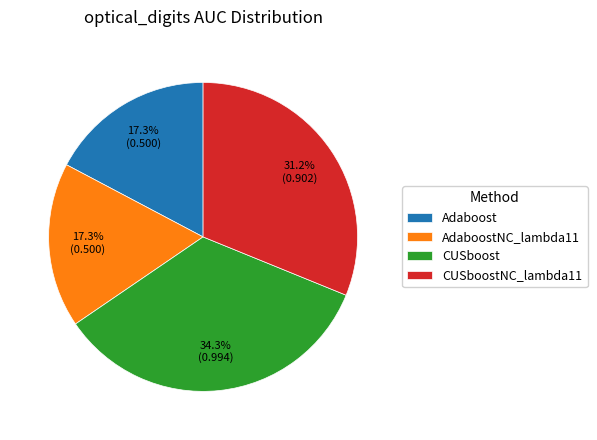

Which has a higher value, CUSboostNC_lambda11 or AdaboostNC_lambda11?

CUSboostNC_lambda11